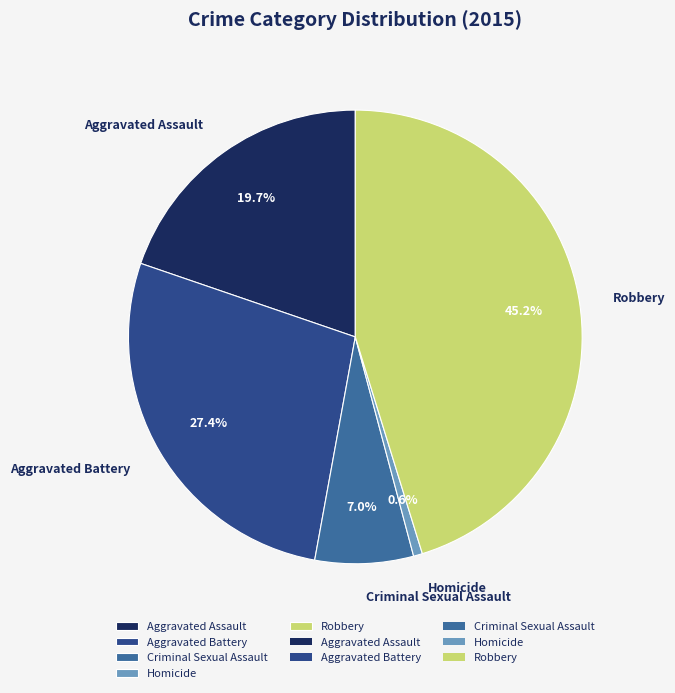

Rank the categories by value from highest to lowest.

Robbery, Aggravated Battery, Aggravated Assault, Criminal Sexual Assault, Homicide